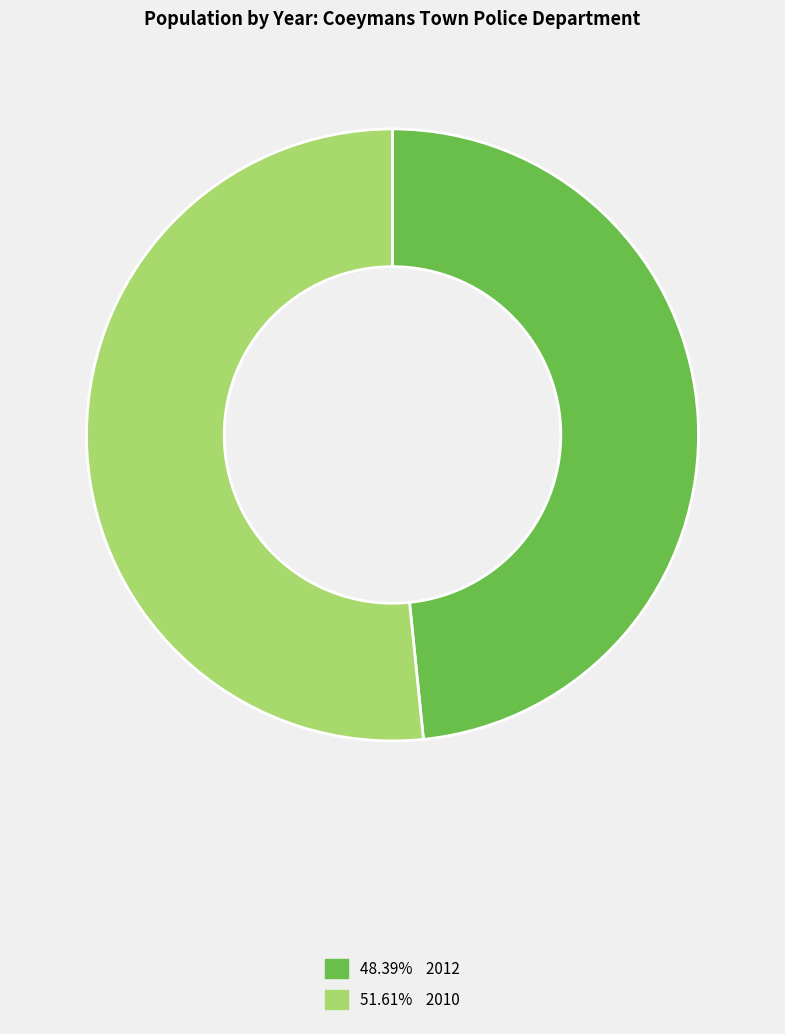

Is there a majority slice in this chart?

Yes